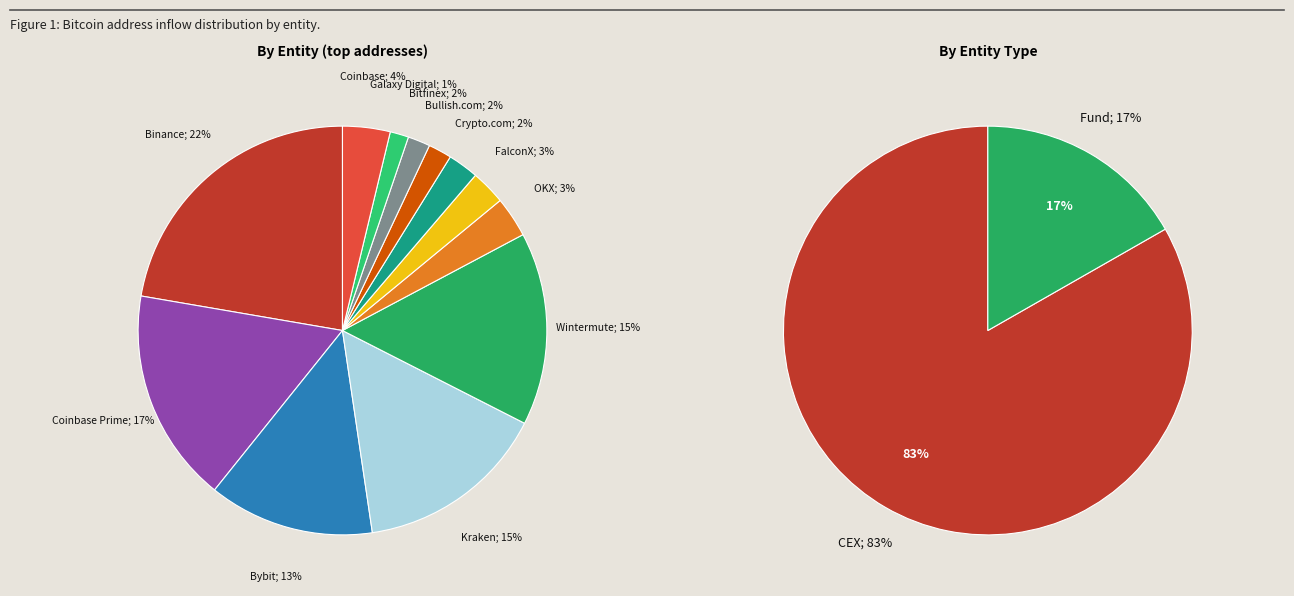

Which slice is the smallest?

Galaxy Digital